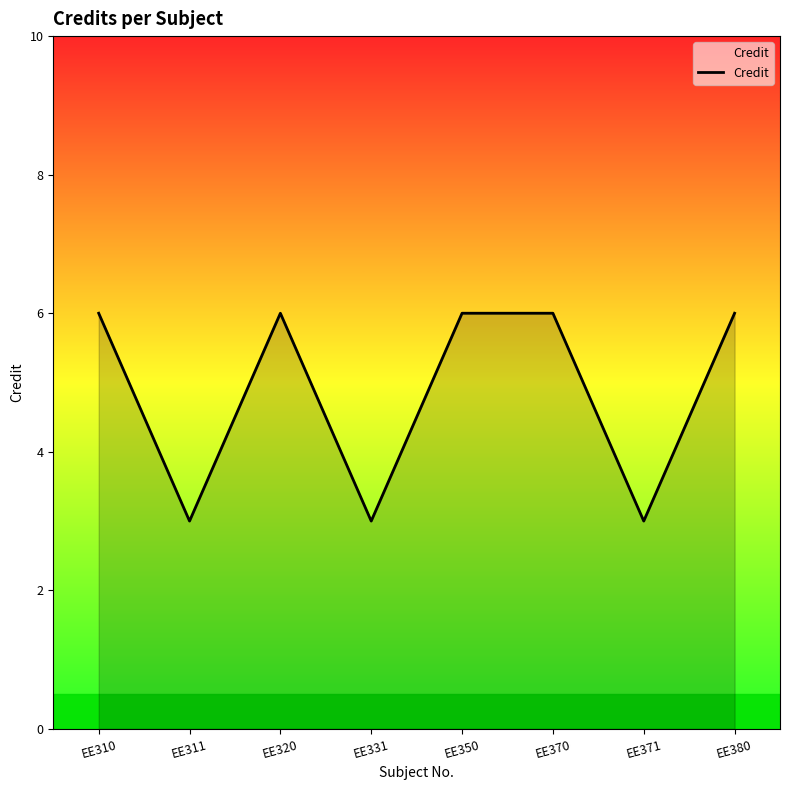

How many lines are shown in the chart?

1